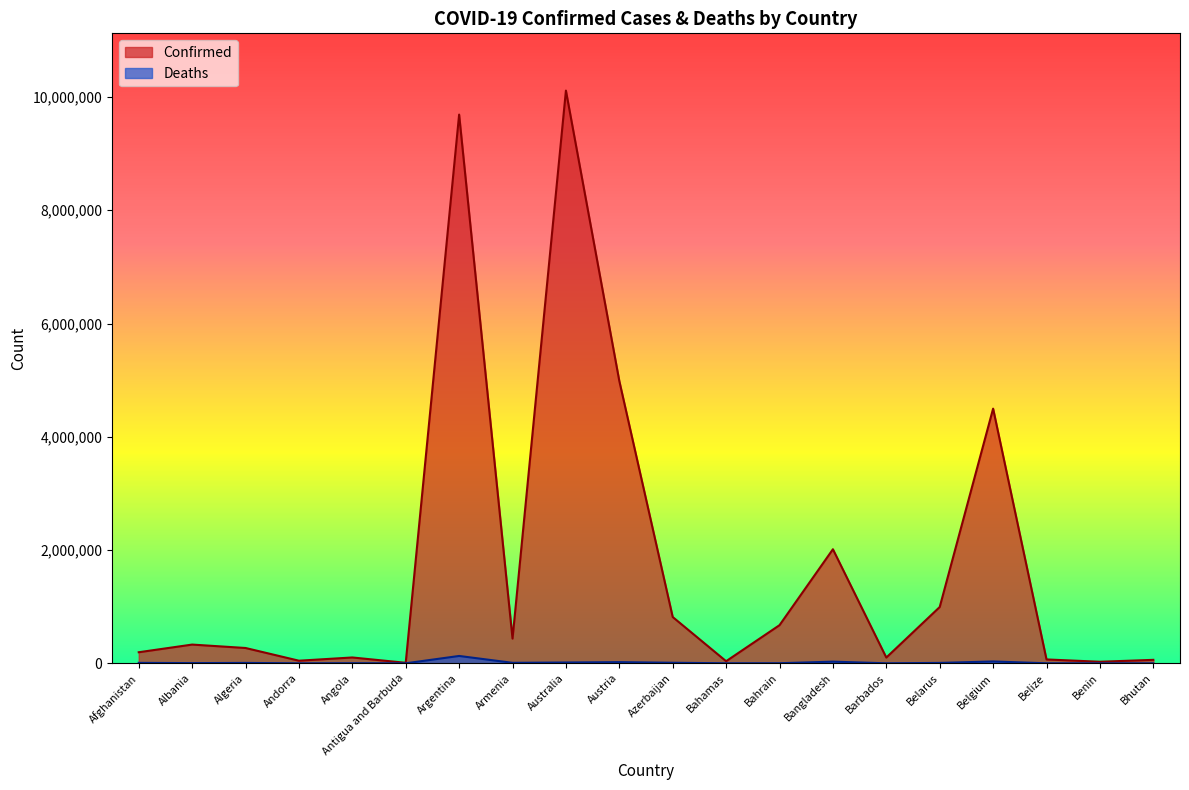

Reading right to left, transcribe all the data shown in this chart.

Confirmed: 61233	27490	68473	4497199	994037	101809	2014355	673498	37125	817322	4984809	10113446	436727	9689861	8974	103131	46113	270522	330842	195471
Deaths: 21	163	680	32575	7118	556	29331	1518	823	9849	20678	14426	8662	129769	145	1917	155	6879	3584	7786